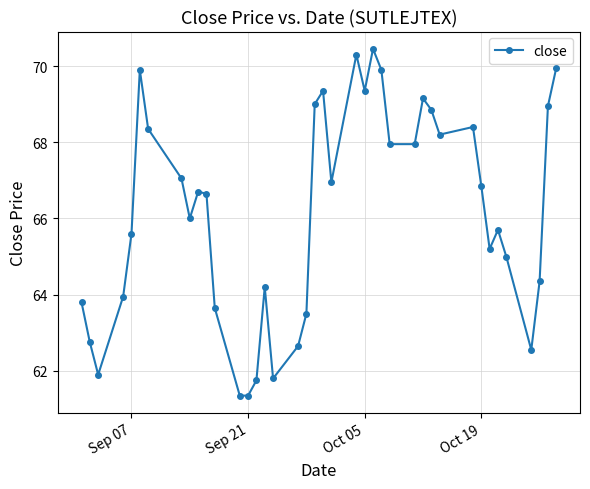

What is the difference between the maximum and minimum values?

9.1